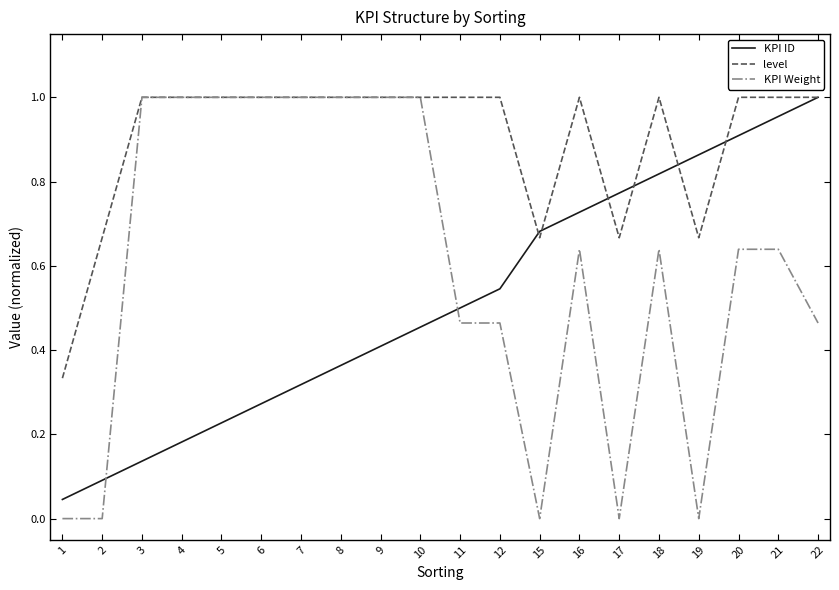

Which series has the largest range (max minus min)?

KPI Weight